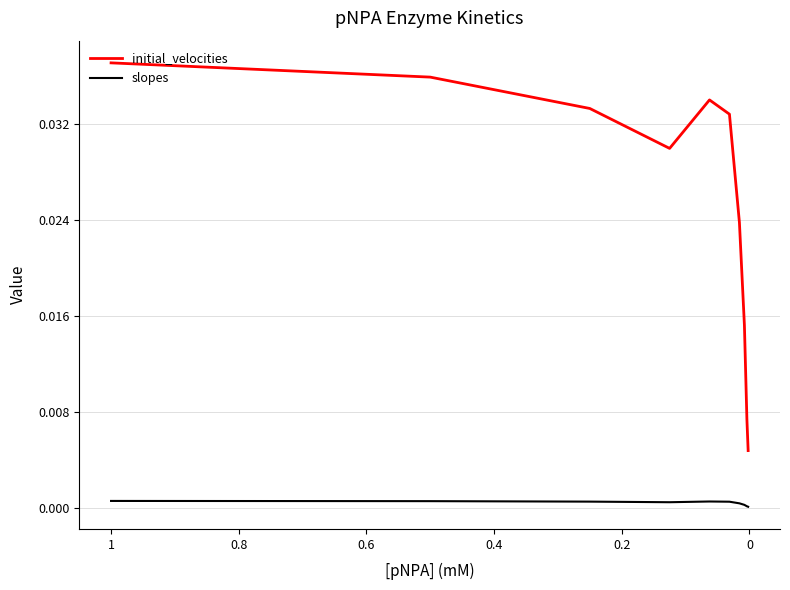

What is the label of the 3rd point from the left?

0.2